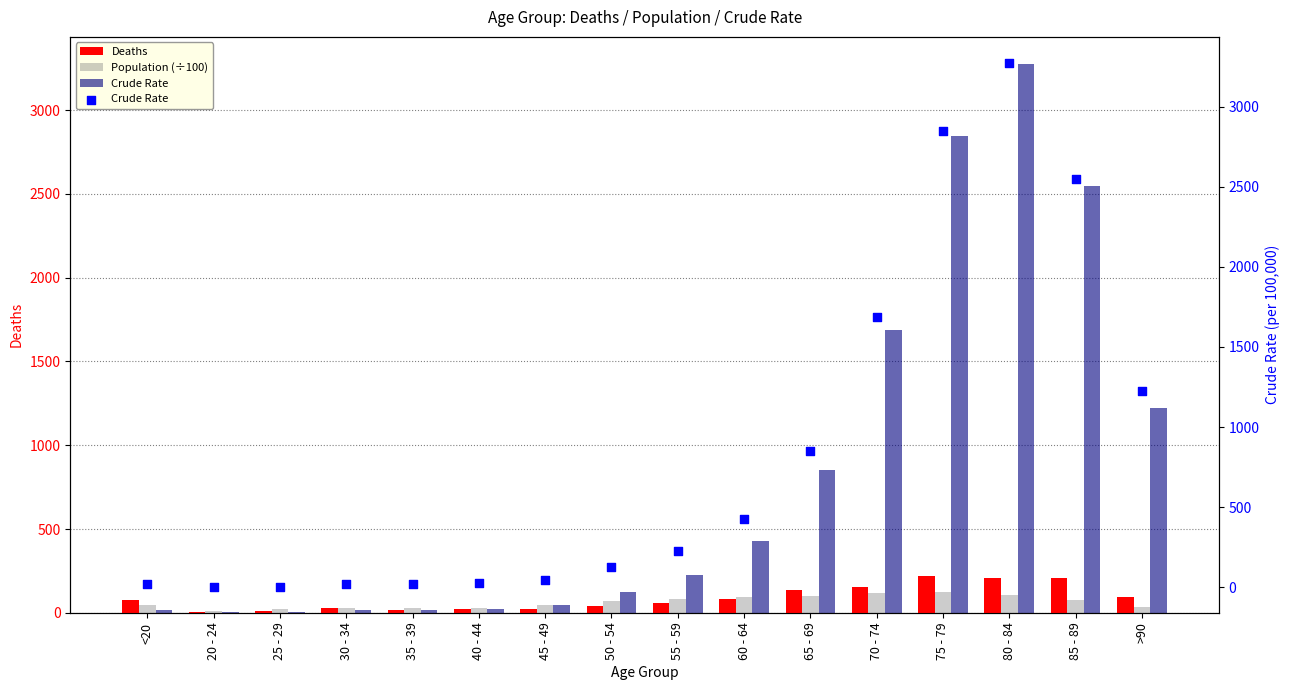

At which category is the sum across all series the highest?

80 - 84